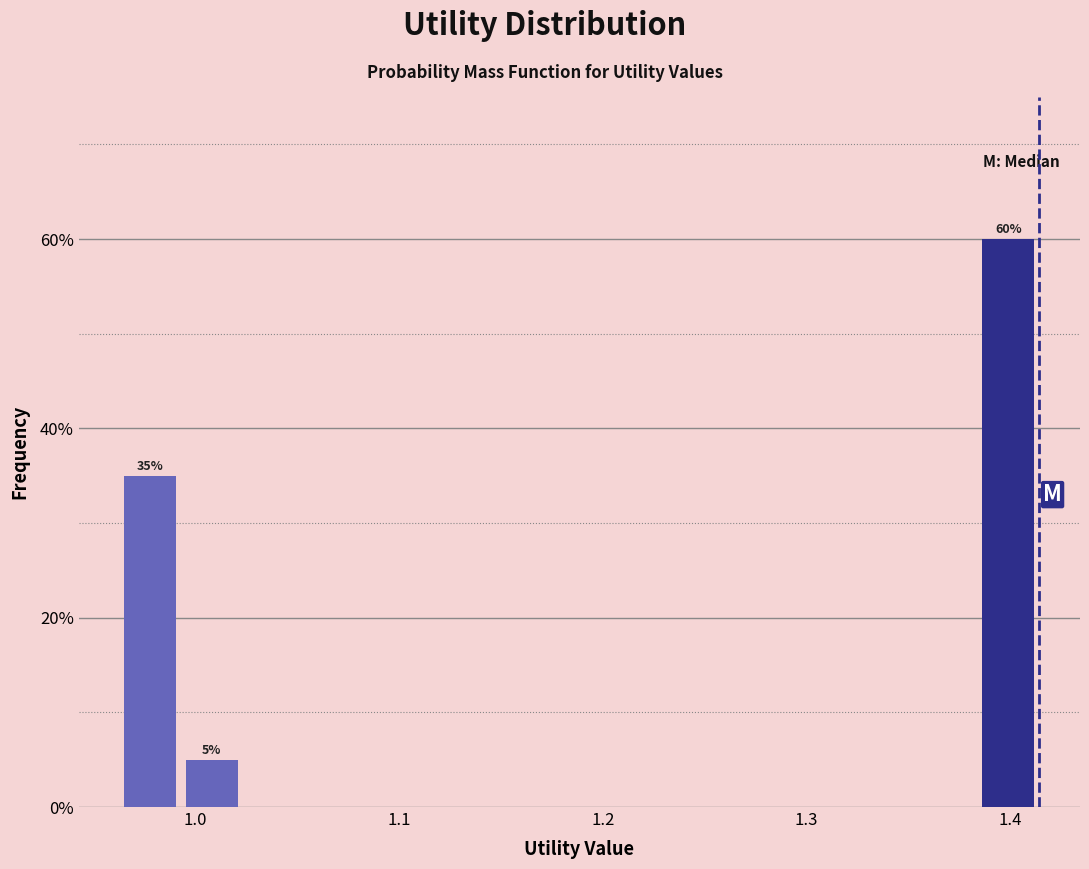

Read against the x-axis, roughly where is the centre of the tallest bar?

1.40